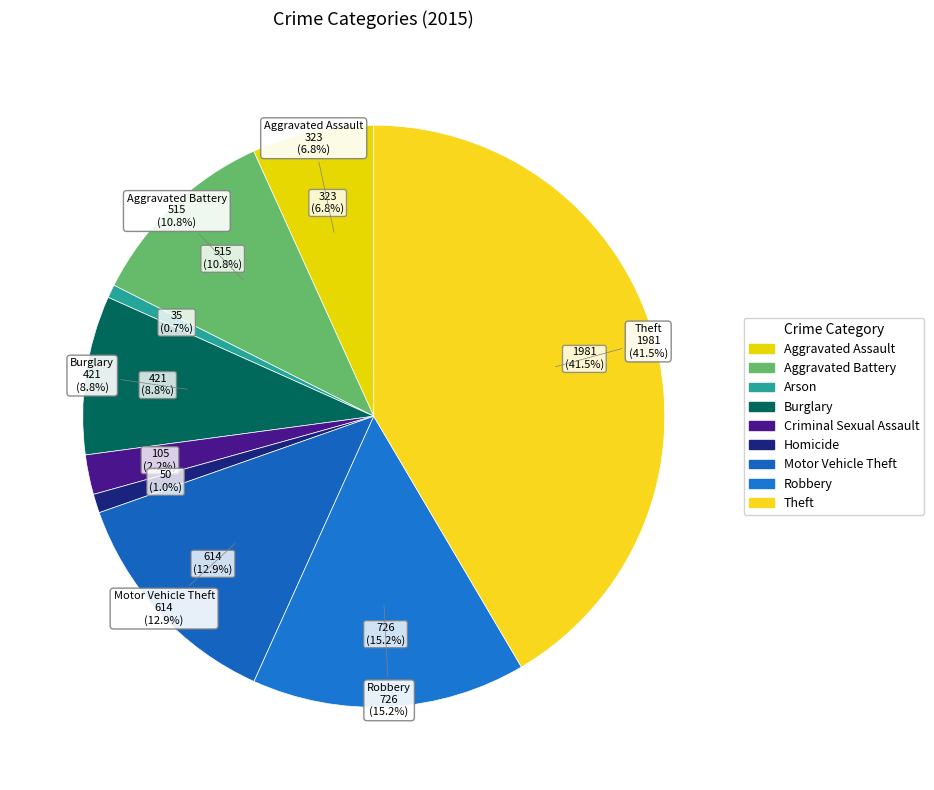

To the nearest percent, what is the average slice percentage?

11%